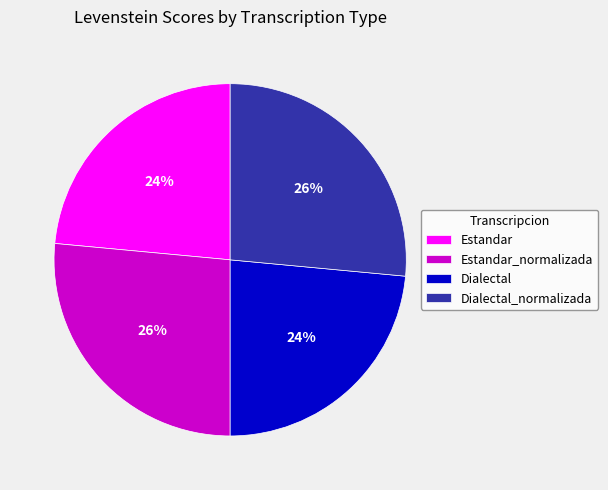

To the nearest percent, what portion does Estandar represent?

24%